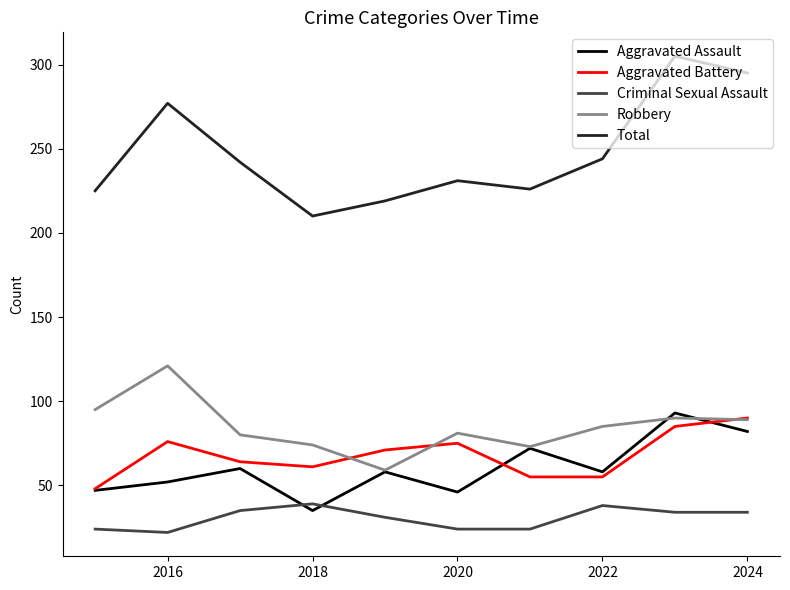

What is the highest value of the Robbery series?

121